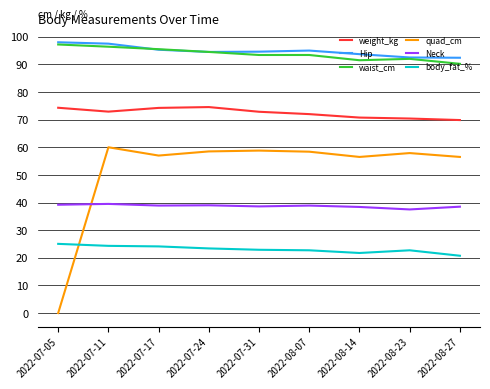

At 2022-08-14, list the series in order from largest to smallest.

Hip, waist_cm, weight_kg, quad_cm, Neck, body_fat_%